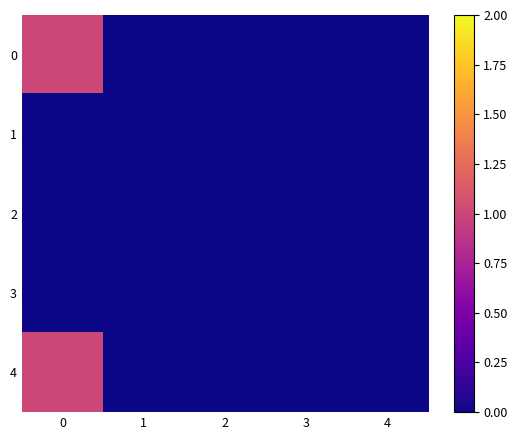

How many series are shown in this chart?

5